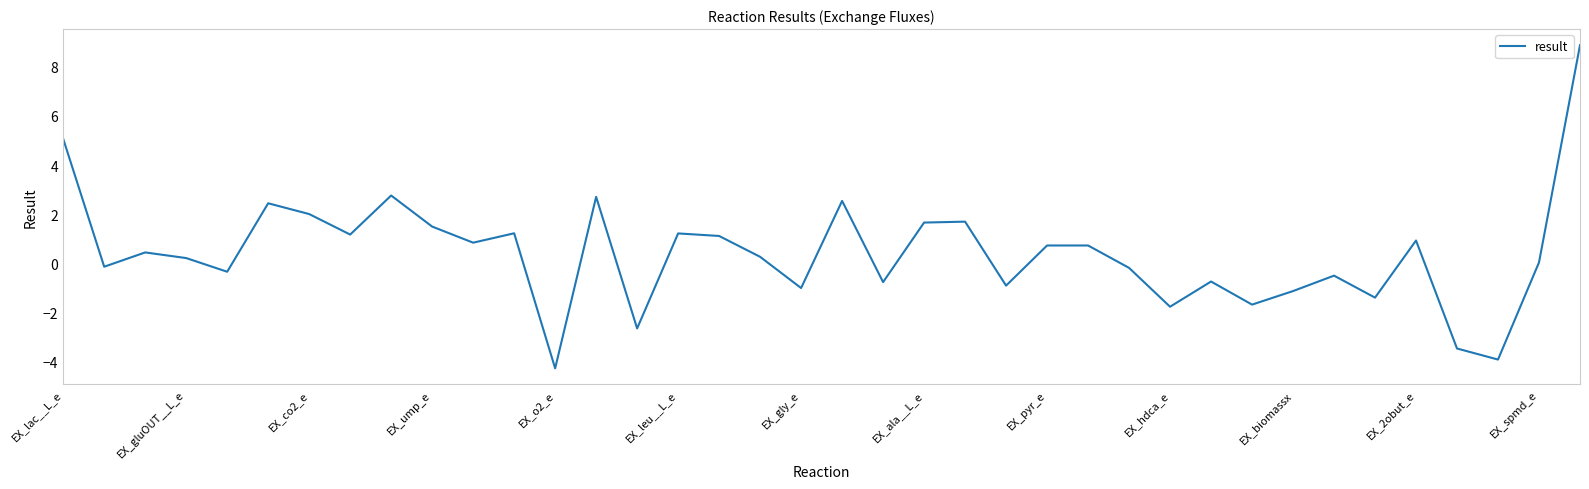

What is the sum of all values?

15.6